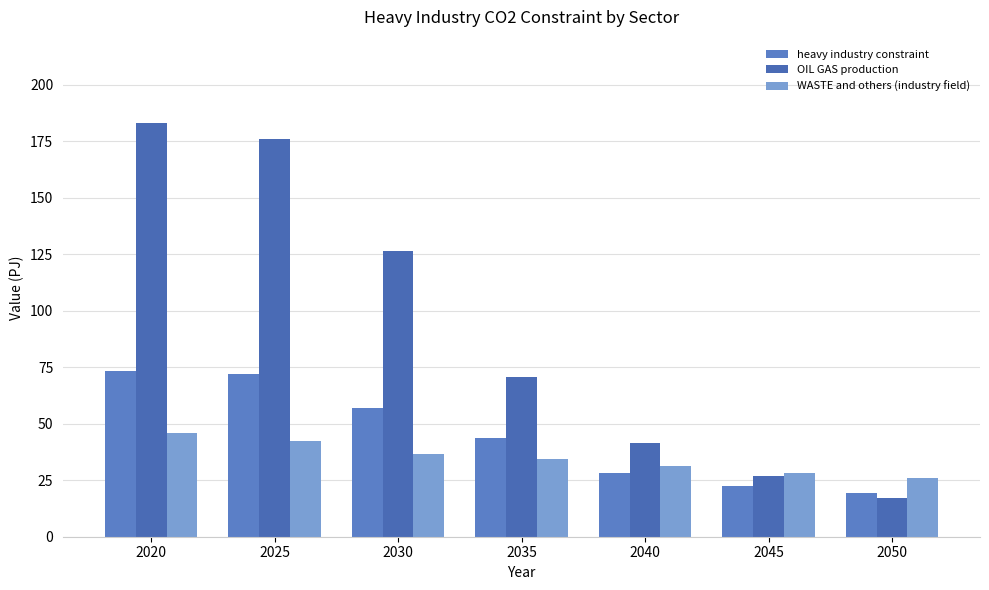

At 2050, list the series in order from largest to smallest.

WASTE and others (industry field), heavy industry constraint, OIL GAS production